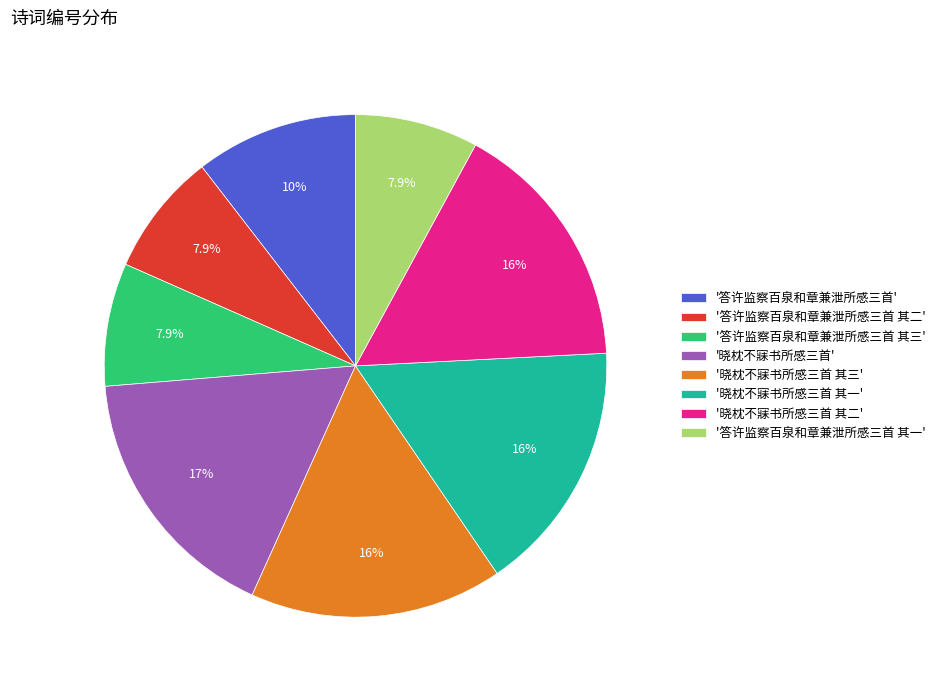

Which category has the biggest portion of the pie?

'晓枕不寐书所感三首'